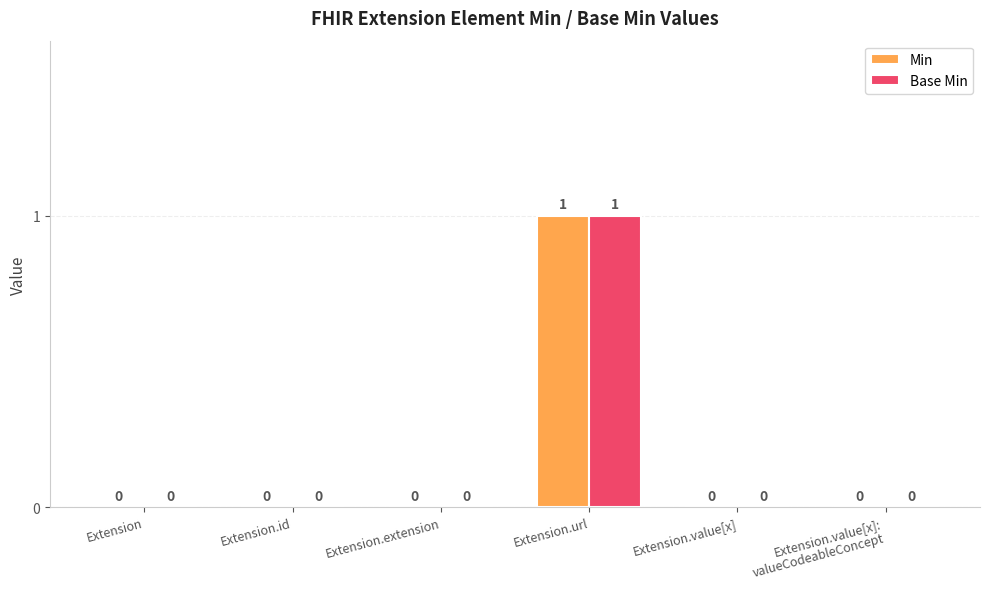

Reading left to right, what are all the values shown in this chart?

Min: Extension=0	Extension.id=0	Extension.extension=0	Extension.url=1	Extension.value[x]=0	Extension.value[x]:
valueCodeableConcept=0
Base Min: Extension=0	Extension.id=0	Extension.extension=0	Extension.url=1	Extension.value[x]=0	Extension.value[x]:
valueCodeableConcept=0